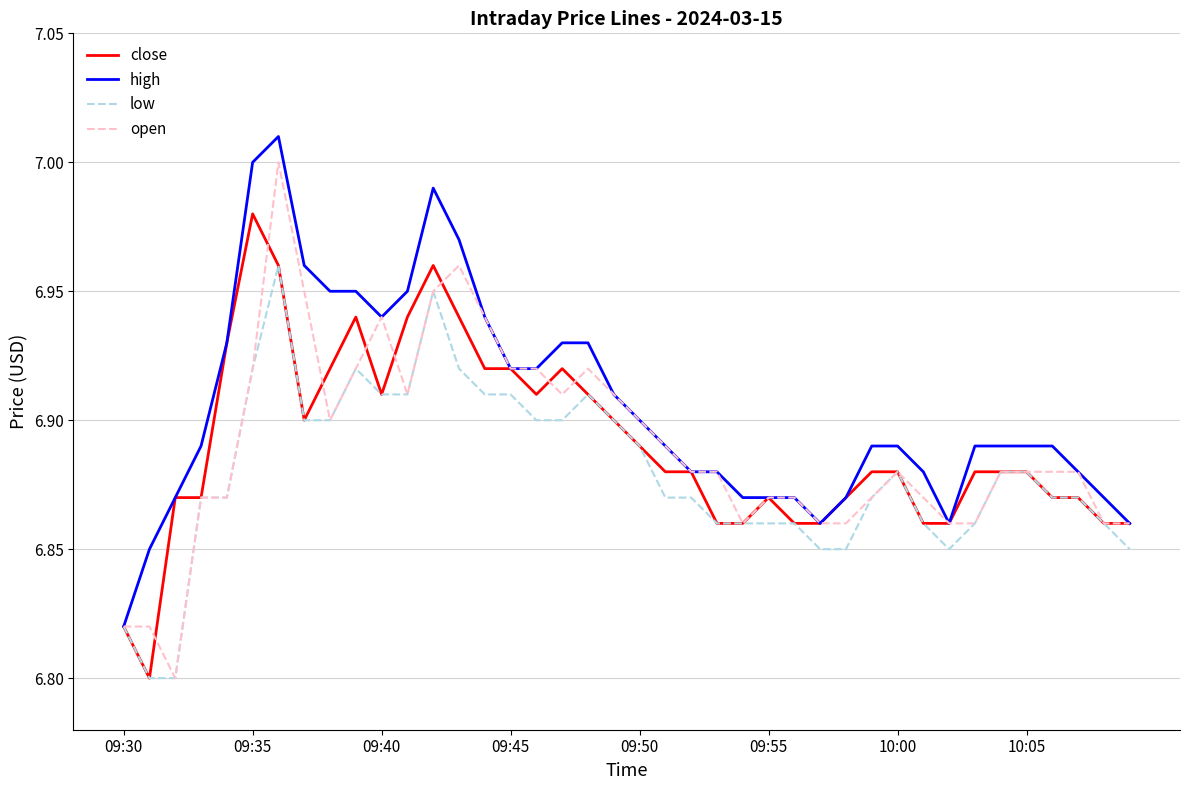

What is the difference between the maximum and second lowest values in the close series?

0.2